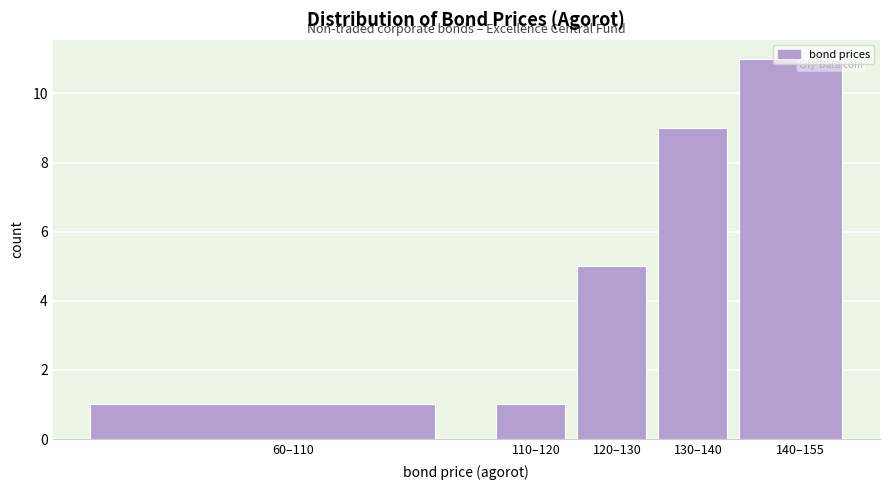

What is the difference between the values at 120–130 and 110–120?

4